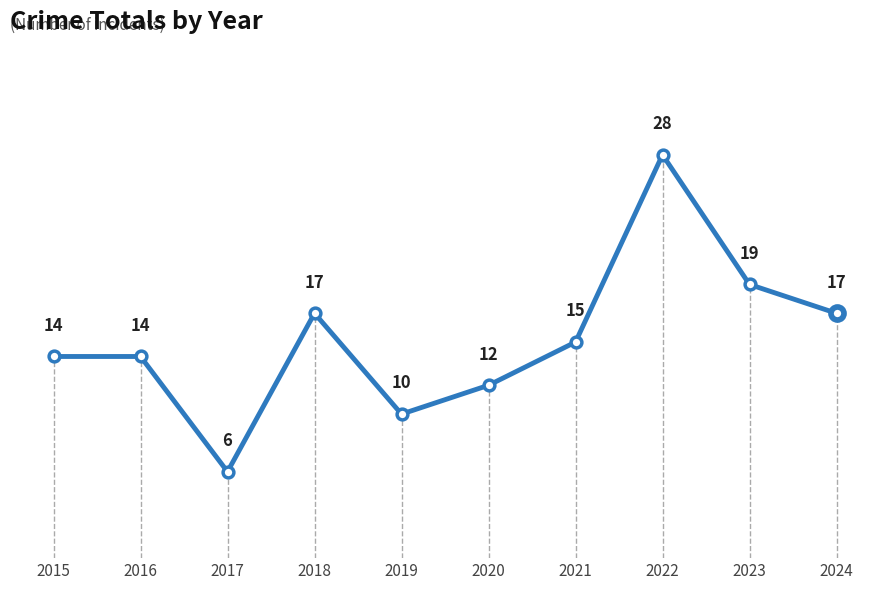

What is the change in value from 2015 to 2020?

-2